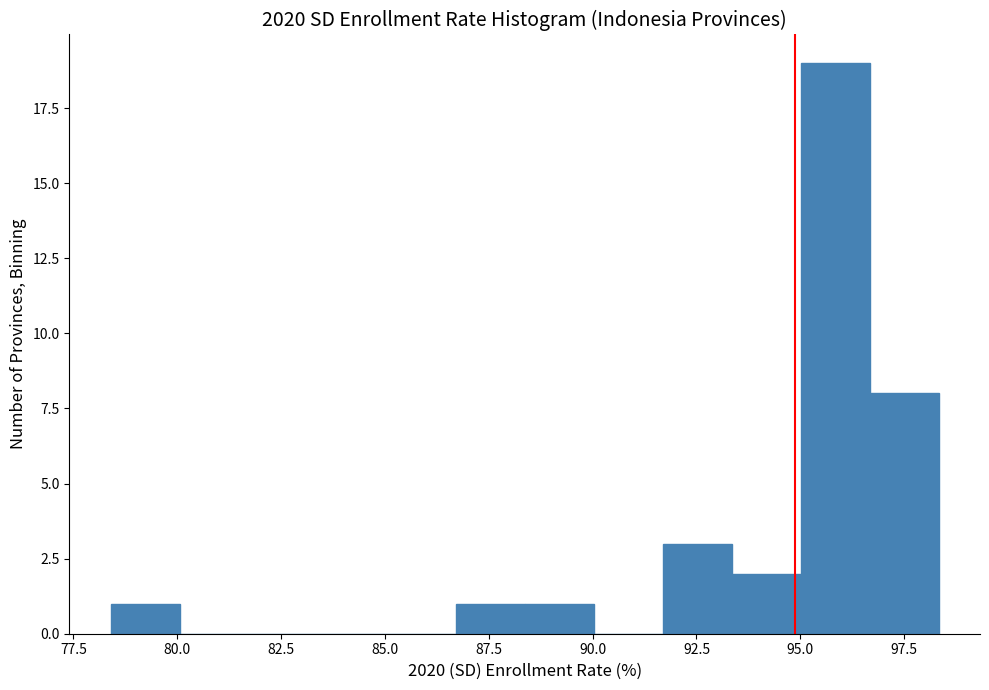

Around what value on the x-axis is the tallest bar? Give the approximate position of its centre, as read against the axis.

96.0